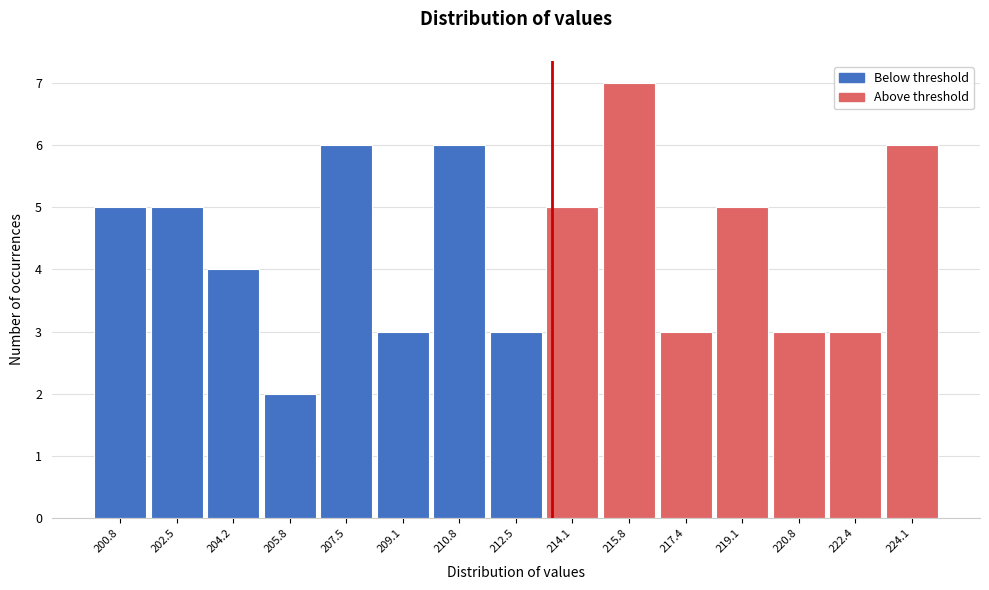

Reading left to right, list every bar in this chart as the range it spans on the x-axis followed by its height. Neither the bar edges nor the heights are printed on the chart, so give them approximately, as read against the axes.

200.0 to 201.6: 5
201.6 to 203.4: 5
203.4 to 205.0: 4
205.0 to 206.6: 2
206.6 to 208.4: 6
208.4 to 210.0: 3
210.0 to 211.6: 6
211.6 to 213.2: 3
213.2 to 215.0: 5
215.0 to 216.6: 7
216.6 to 218.2: 3
218.2 to 220.0: 5
220.0 to 221.6: 3
221.6 to 223.2: 3
223.2 to 225.0: 6